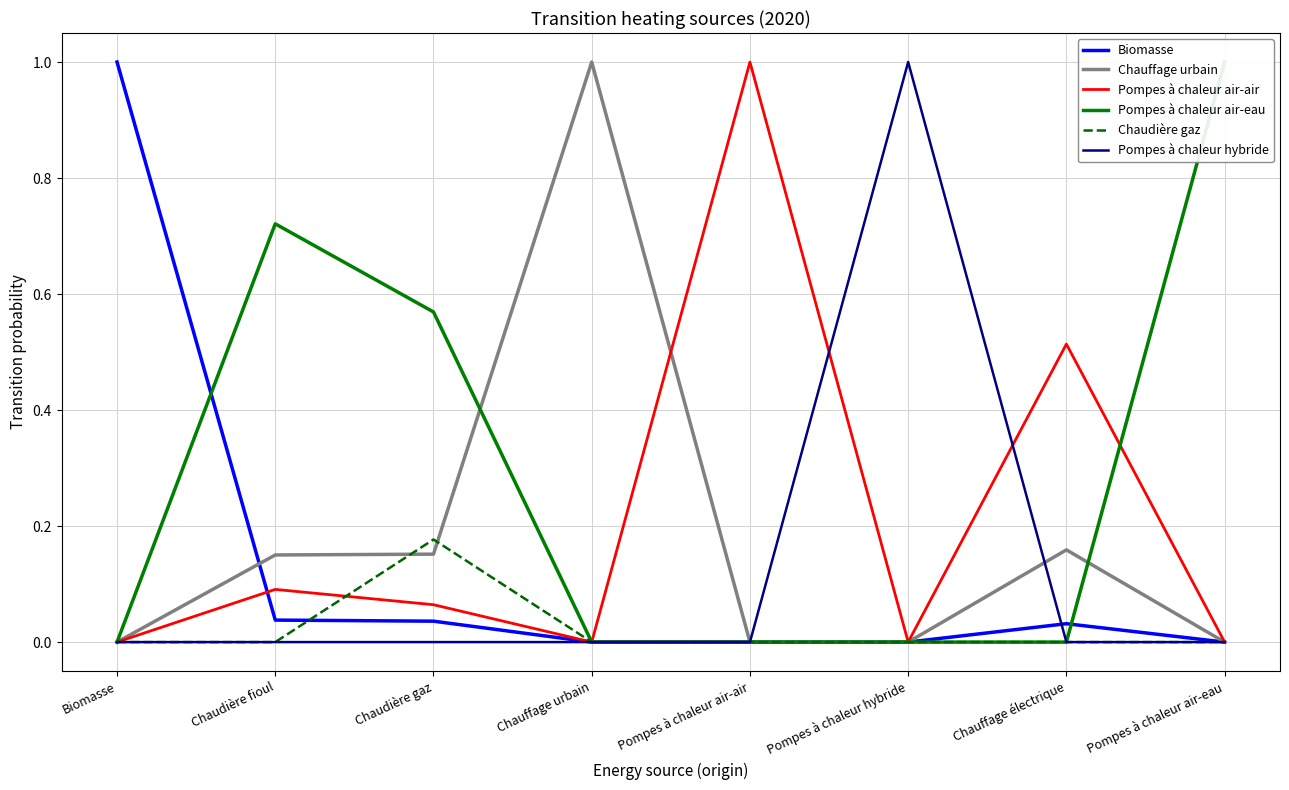

Reading right to left, list all the values displayed in this chart.

Biomasse: 0.0	0.0	0.0	0.0	0.0	0.0	0.0	1.0
Chauffage urbain: 0.0	0.2	0.0	0.0	1.0	0.2	0.2	0.0
Pompes à chaleur air-air: 0.0	0.5	0.0	1.0	0.0	0.1	0.1	0.0
Pompes à chaleur air-eau: 1.0	0.0	0.0	0.0	0.0	0.6	0.7	0.0
Chaudière gaz: 0.0	0.0	0.0	0.0	0.0	0.2	0.0	0.0
Pompes à chaleur hybride: 0.0	0.0	1.0	0.0	0.0	0.0	0.0	0.0